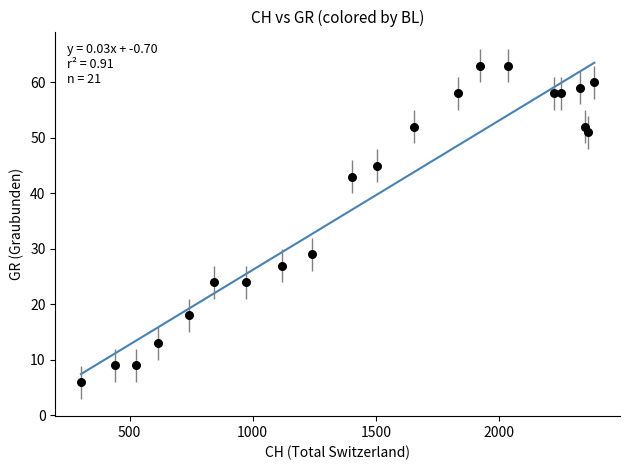

What Y value in the scatter plot is closest to 34?

29